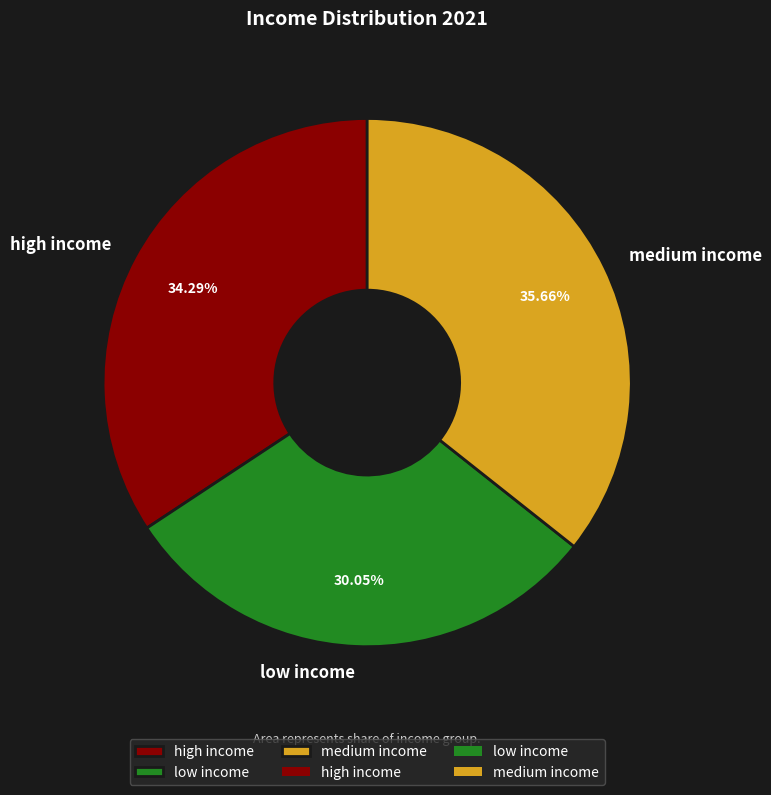

Is there any slice that represents more than half of the pie?

No